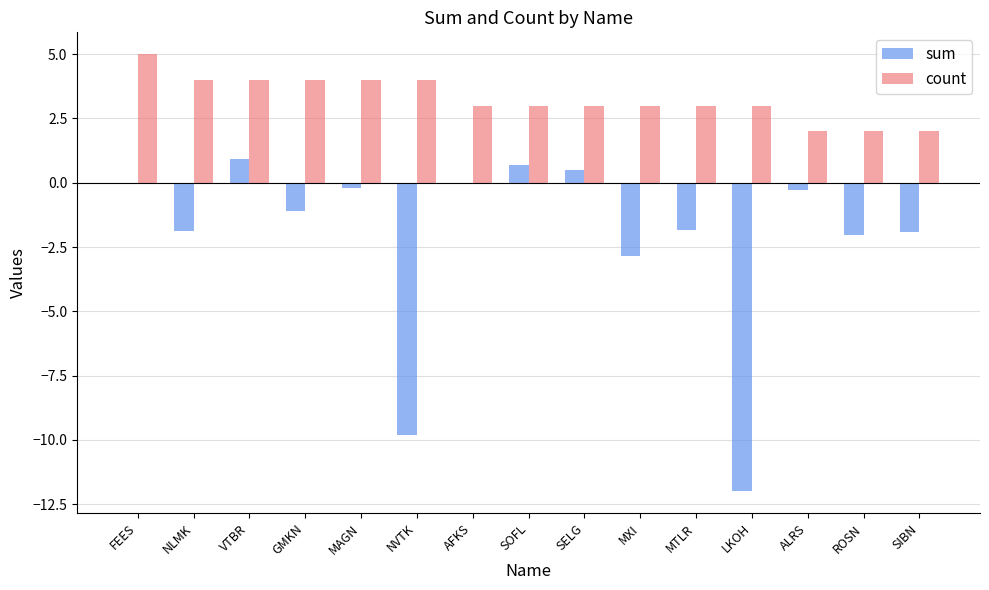

The count series shows 3.0 at SELG. True or false?

True